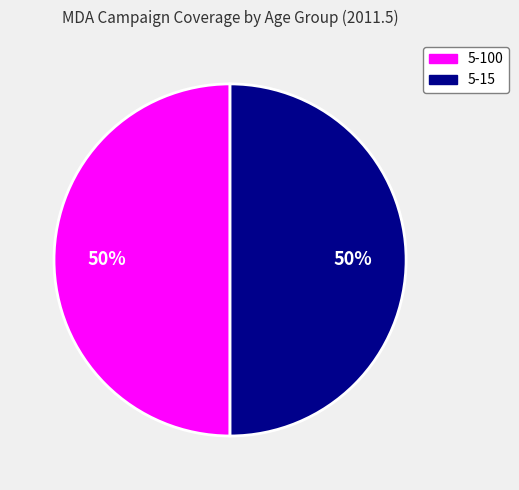

Combined, do 5-100 and 5-15 account for over 50%?

Yes